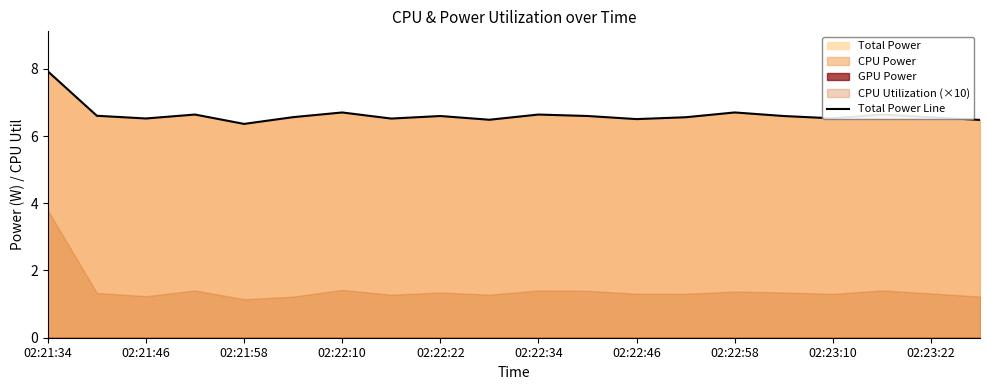

True or false: Total Power Line has a value of 11.4 at 02:22:58.

False